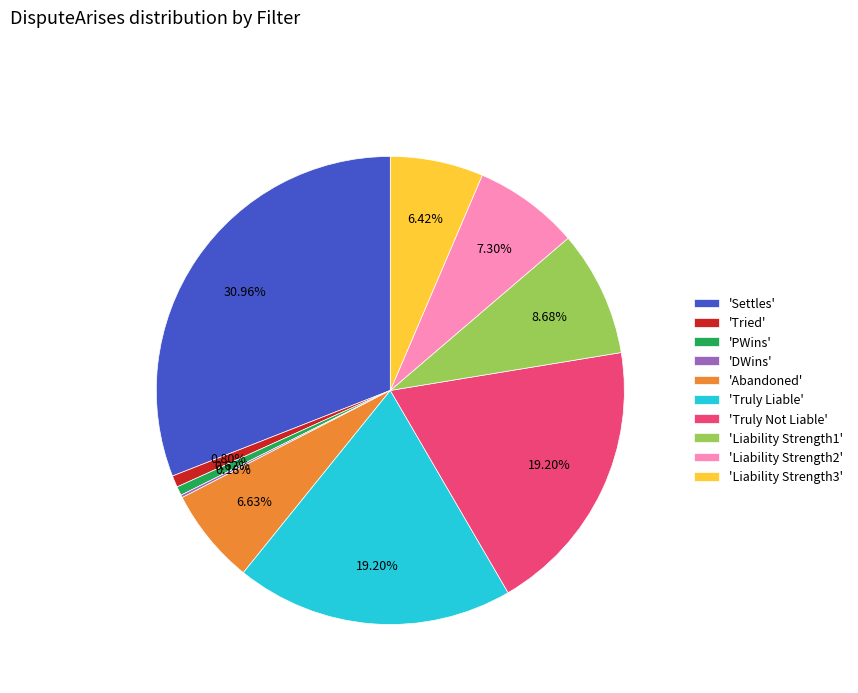

Which has a higher value, 'Truly Liable' or 'Liability Strength2'?

'Truly Liable'